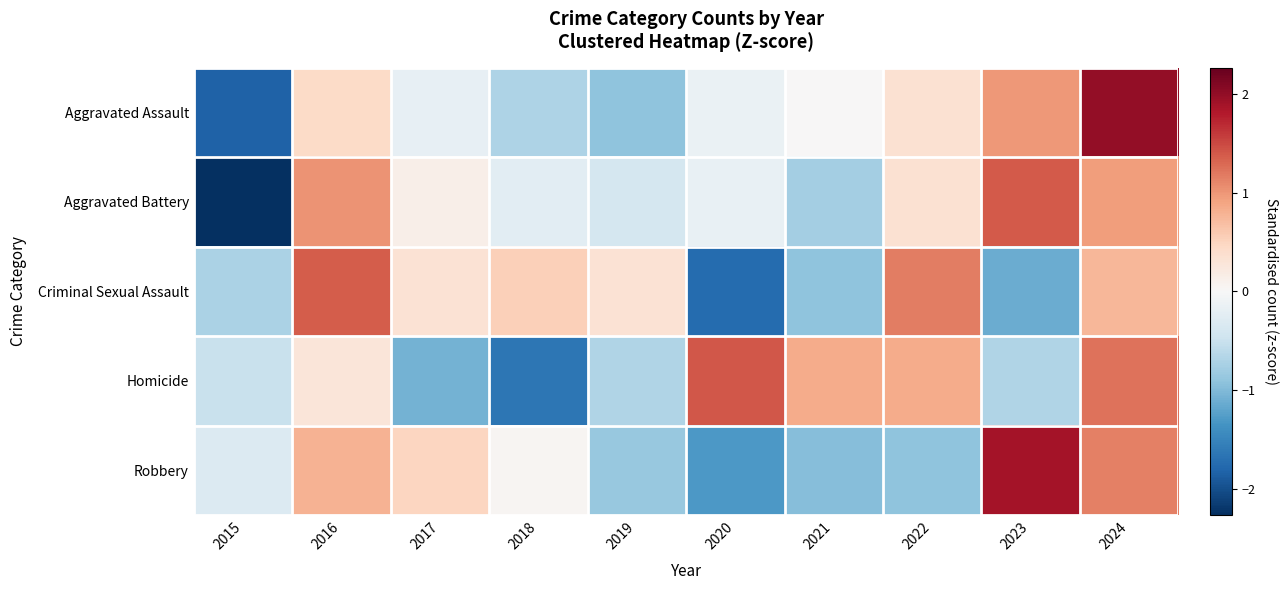

At which category is the sum across all series the highest?

2024